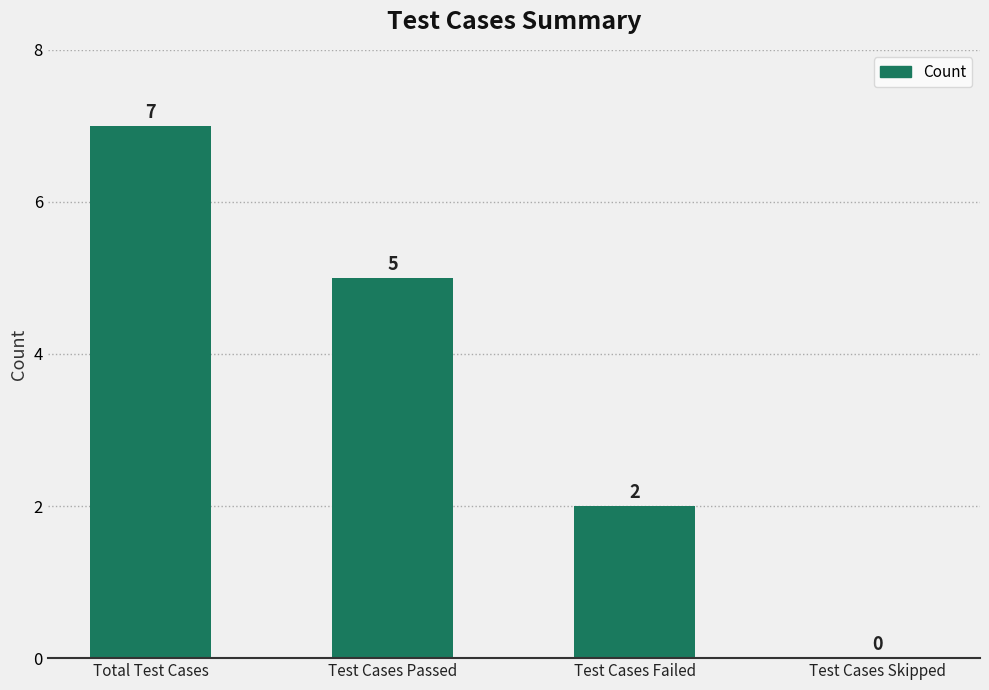

How many series are shown in this chart?

1